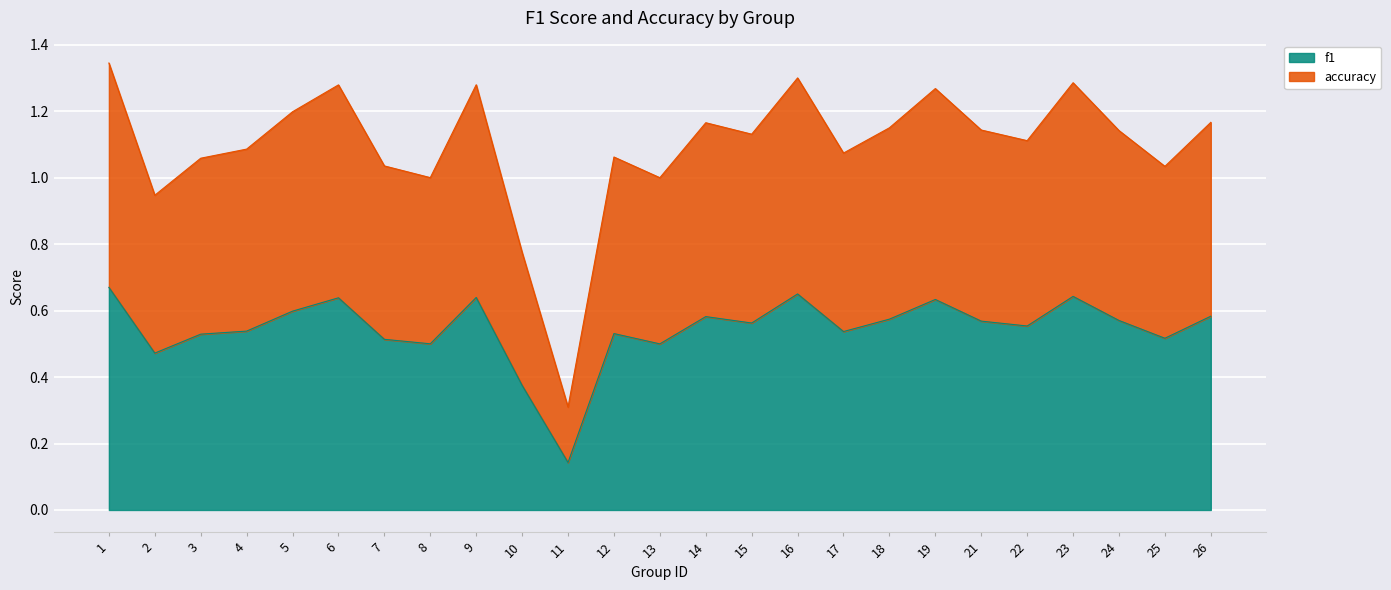

Is it true that f1 equals 0.7 at 17?

False